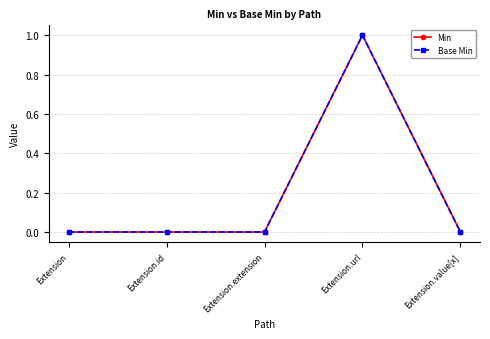

Does the chart have visible grid lines?

Yes